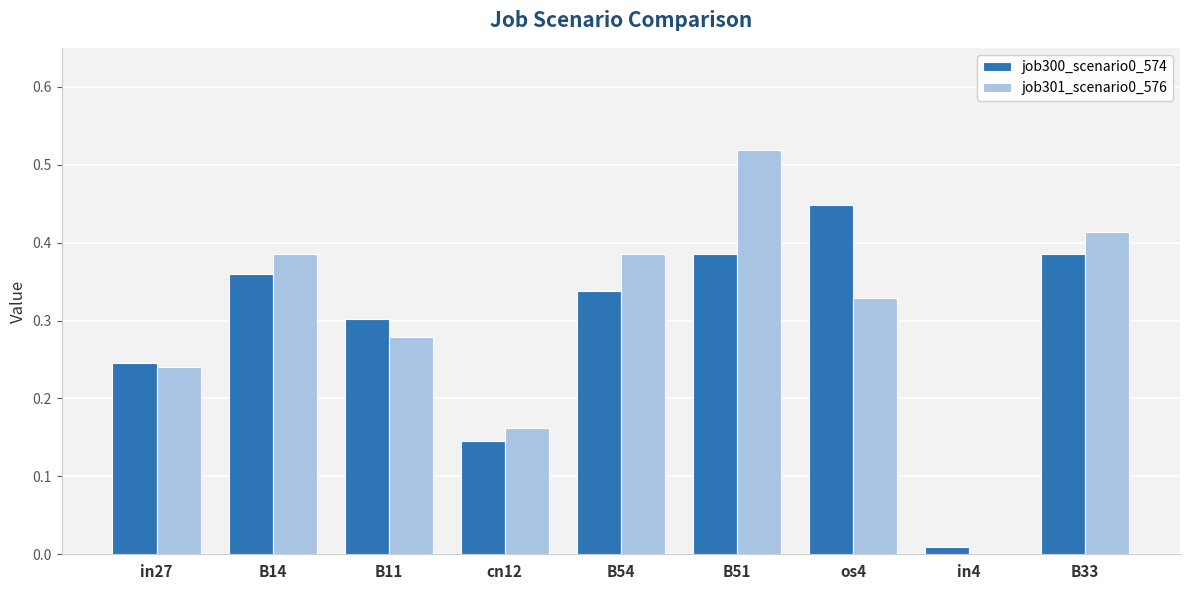

Is the value of job301_scenario0_576 at cn12 greater than the value of job300_scenario0_574 at B51?

No